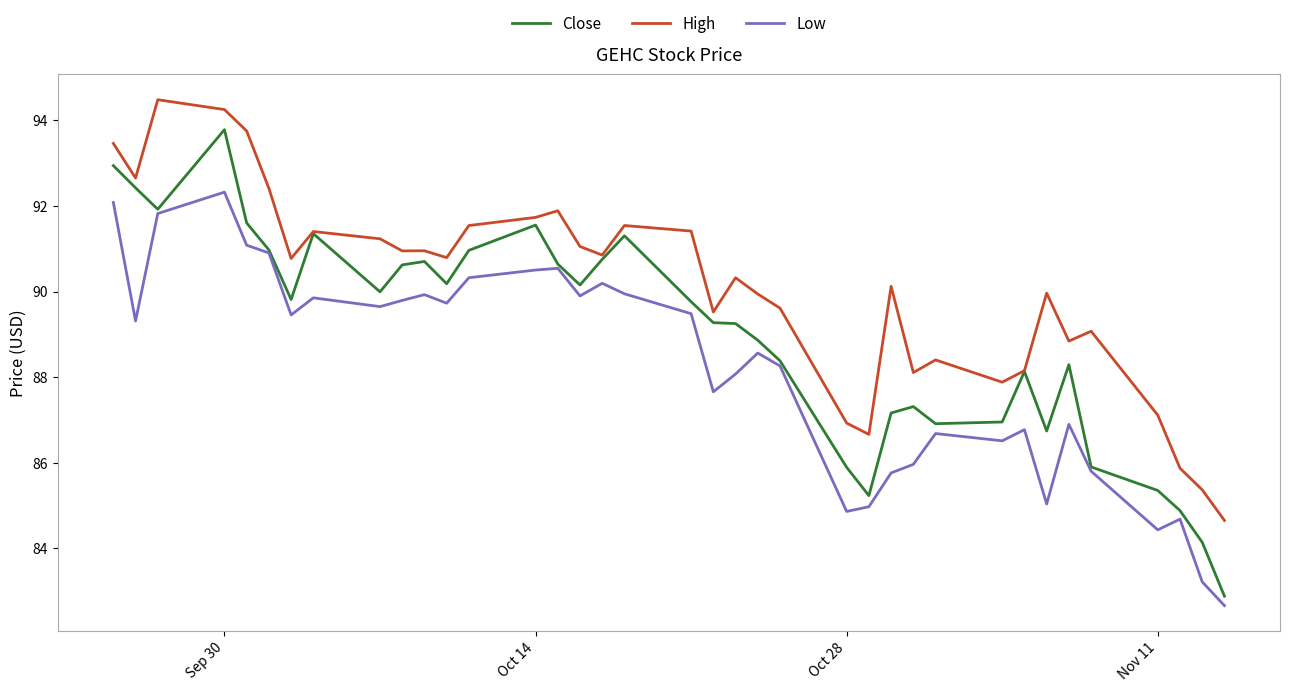

What is the minimum value for High?

84.7